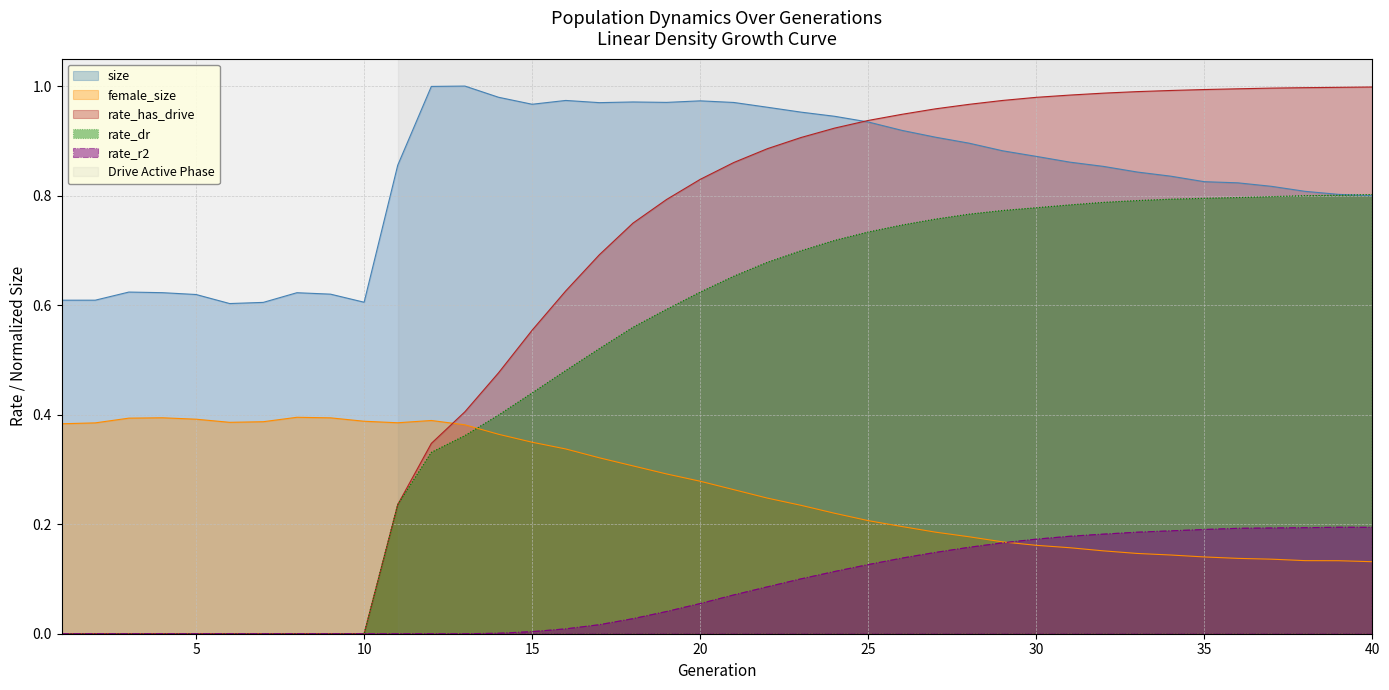

Rank the series by their average value, from lowest to highest.

rate_r2, female_size, rate_dr, rate_has_drive, size